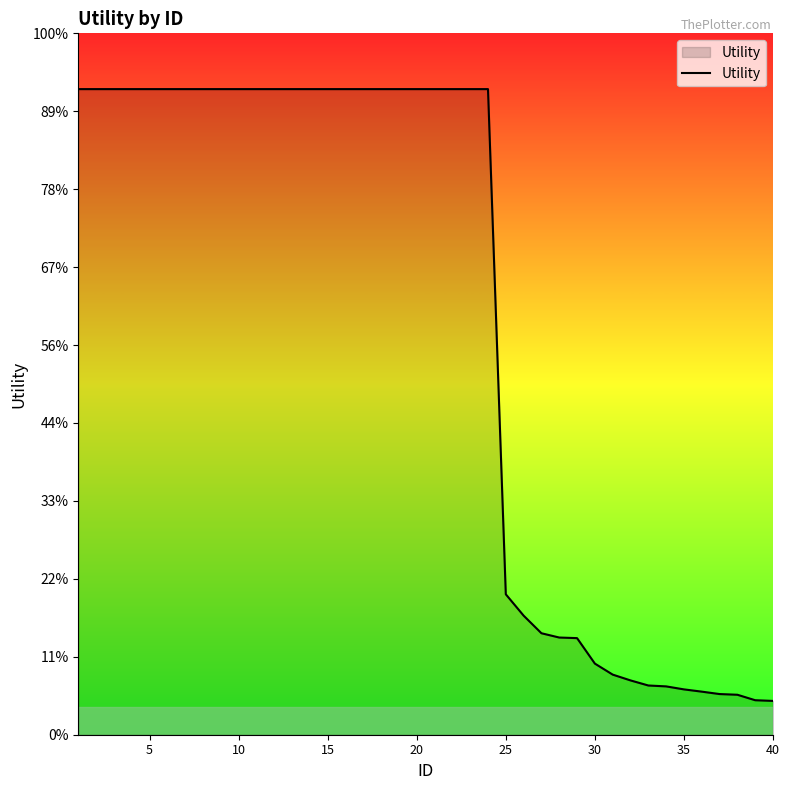

Is this an area chart (filled region under the line)?

Yes